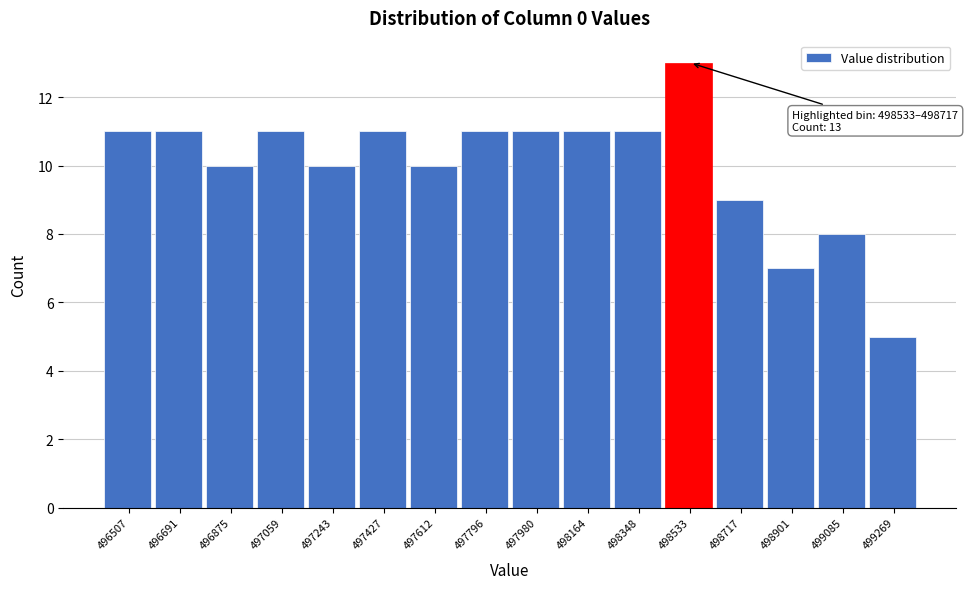

Reading left to right, extract all data points from this chart.

496507=11	496691=11	496875=10	497059=11	497243=10	497427=11	497612=10	497796=11	497980=11	498164=11	498348=11	498533=13	498717=9	498901=7	499085=8	499269=5